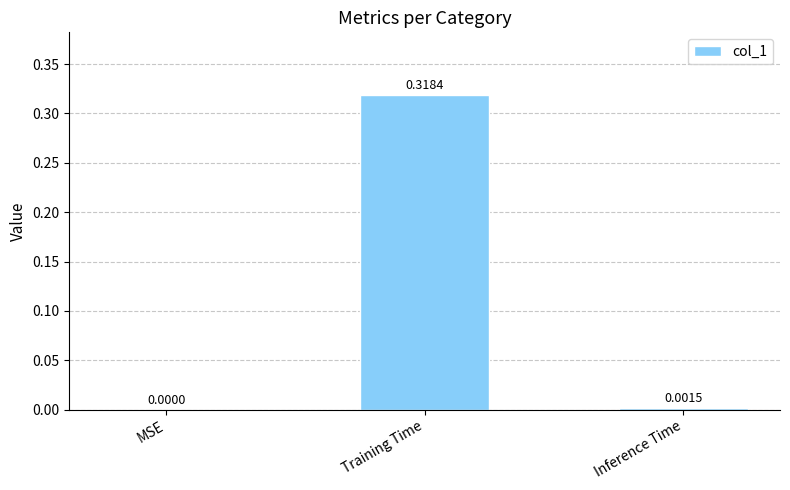

Is it true that the value at Inference Time is 0.0?

True